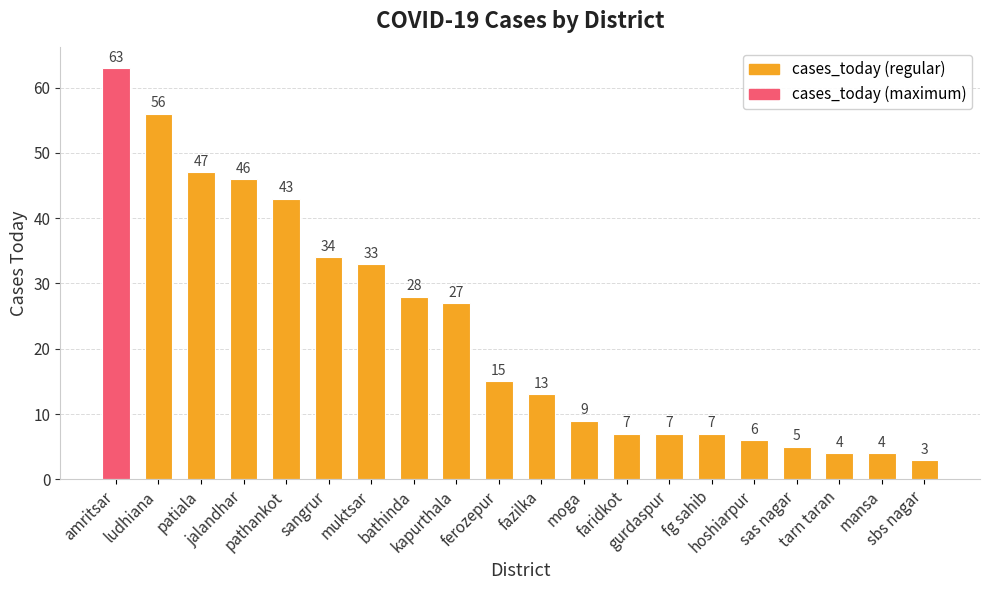

What is the sum of the values at faridkot and sbs nagar?

10